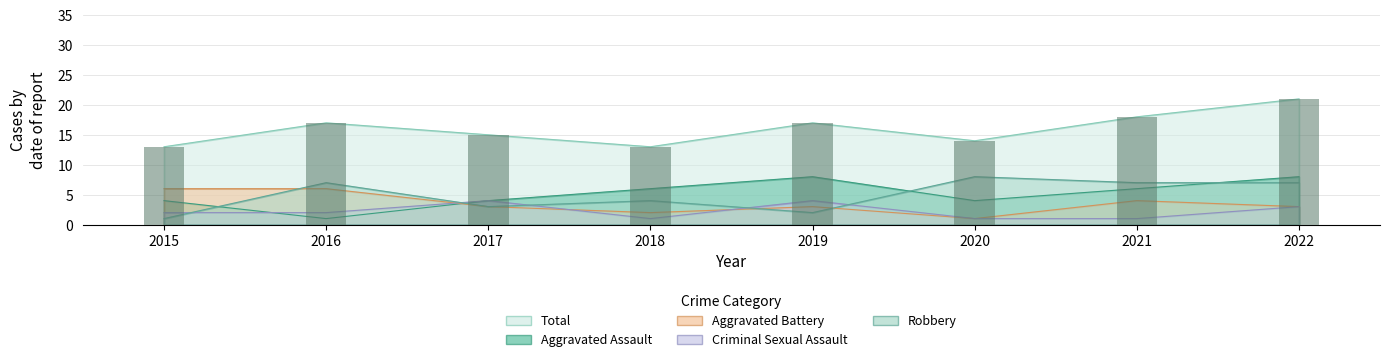

Is the value of Aggravated Battery at 2021 greater than the value of Criminal Sexual Assault at 2020?

Yes